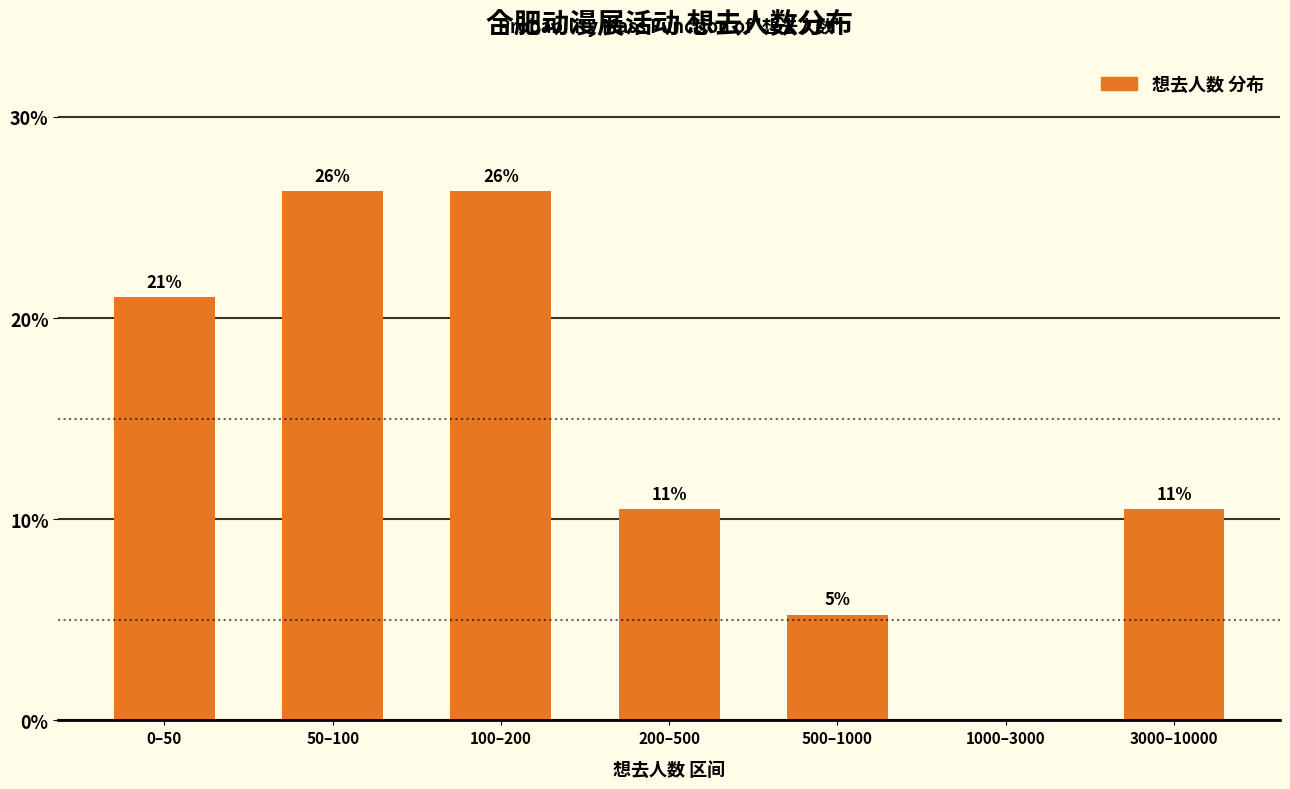

Are the bars horizontal?

No